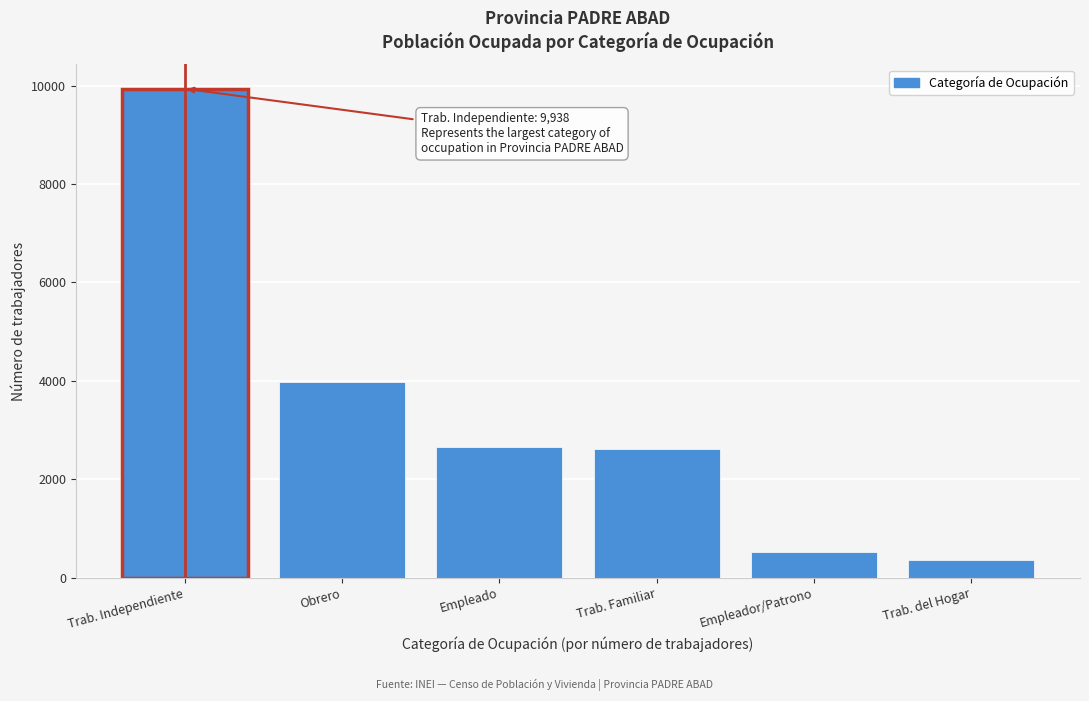

The chart shows a value of 3986 at Obrero. True or false?

True